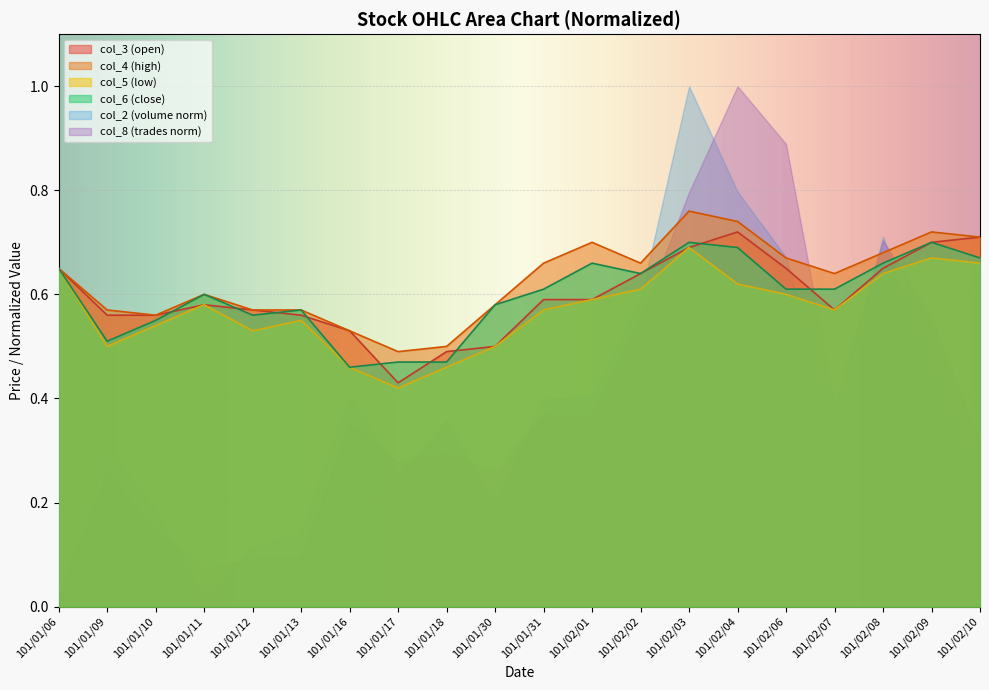

What is the label of the 20th point from the left?

101/02/10